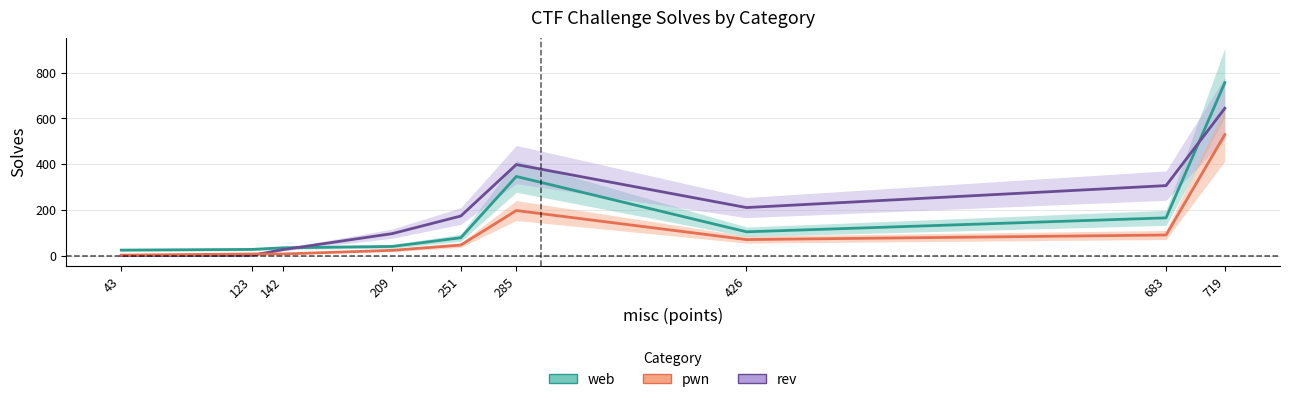

Where do rev and web first cross each other?

142 and 209